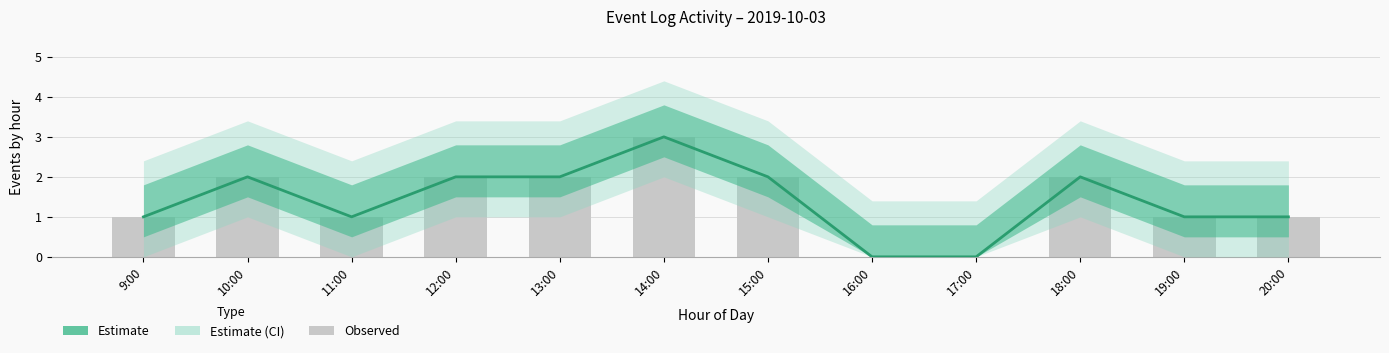

Rank the categories by value from lowest to highest.

16:00, 17:00, 9:00, 11:00, 19:00, 20:00, 10:00, 12:00, 13:00, 15:00, 18:00, 14:00